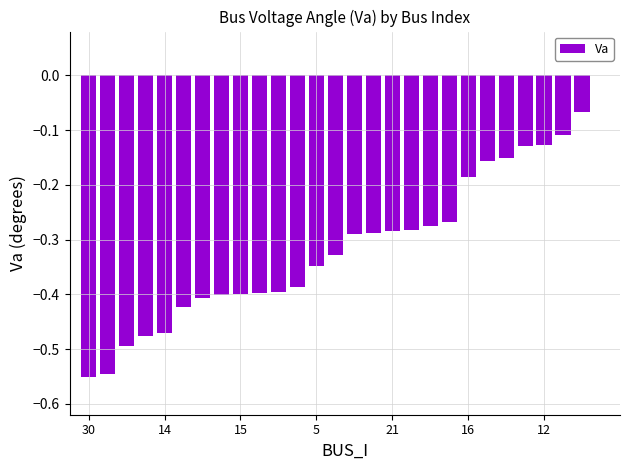

How many categories are shown in the chart?

28